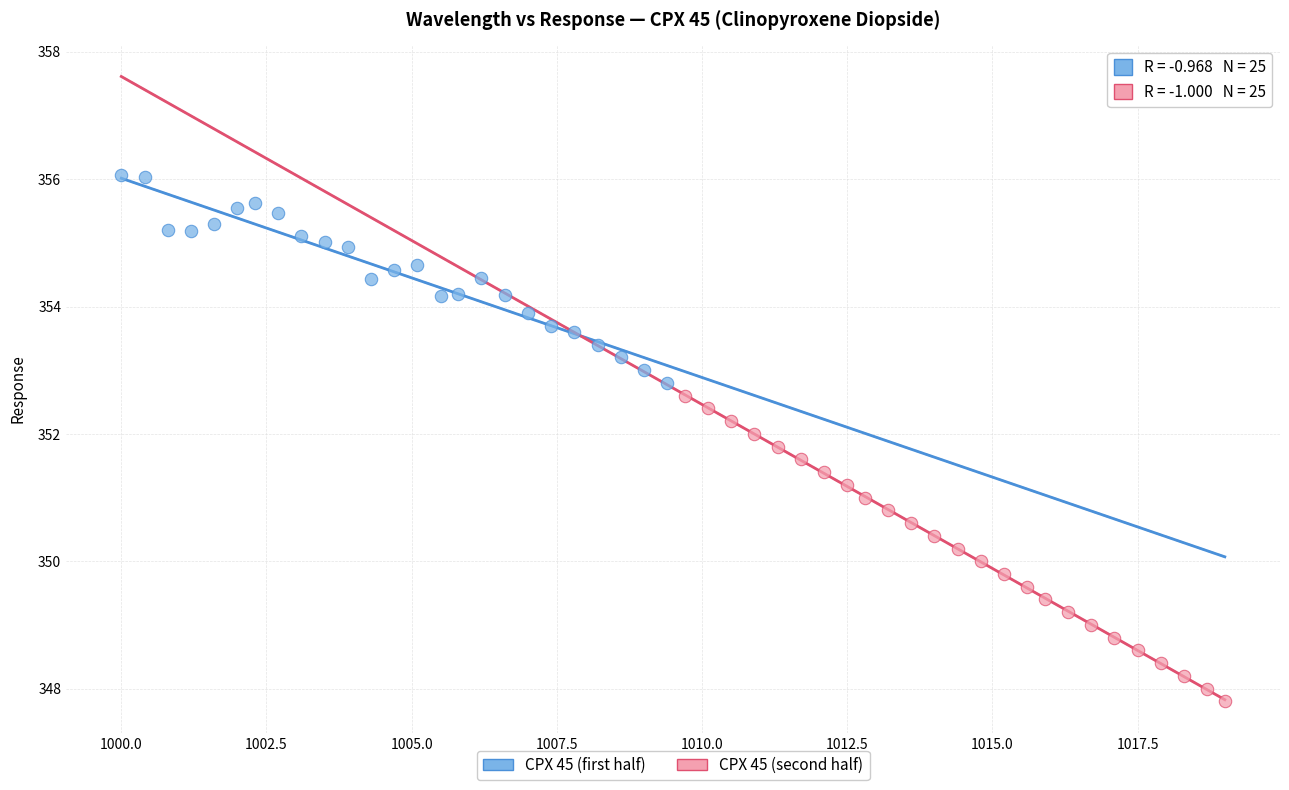

What are all the series names shown in the legend?

CPX 45 (first half), CPX 45 (second half)